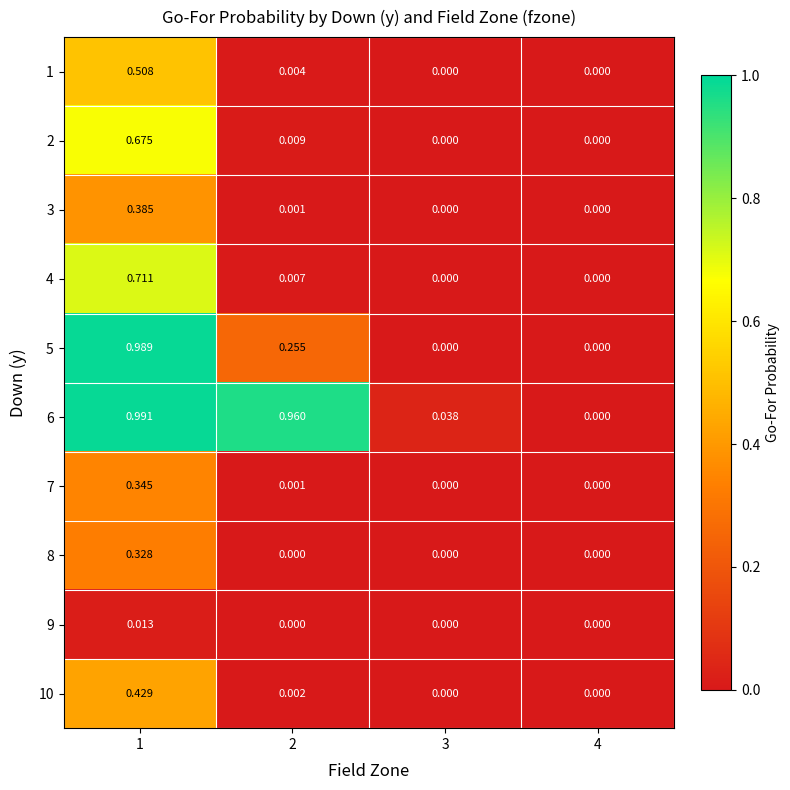

What is the total value across all series at 1?

5.4